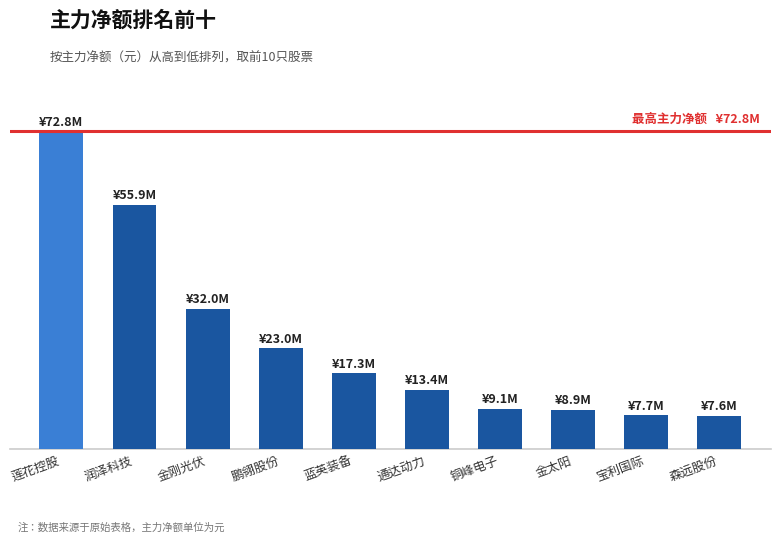

What is the difference between the values at 通达动力 and 森远股份?

5823172